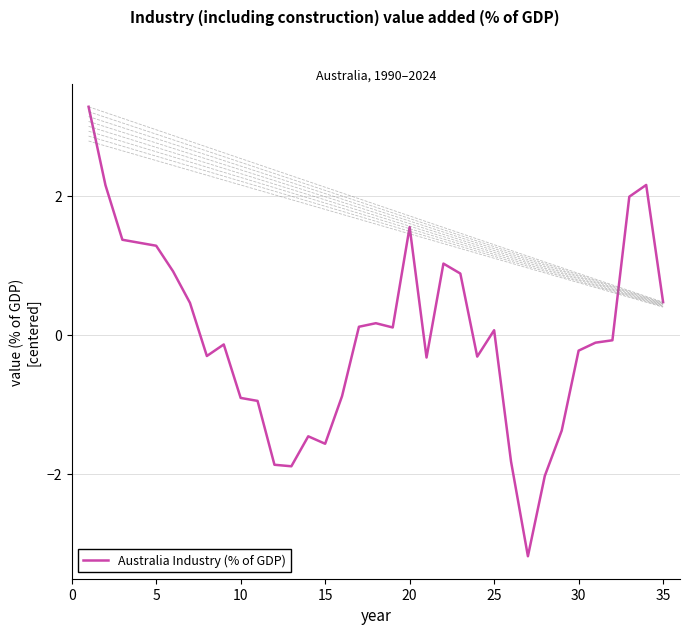

What is the difference between the maximum and minimum values?

6.5